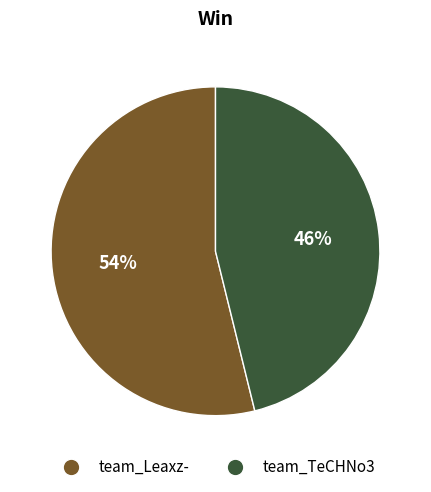

To the nearest percent, what portion does team_Leaxz- represent?

54%